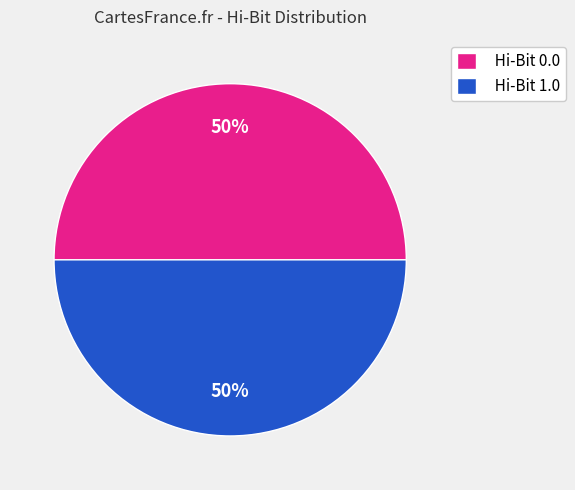

What percentage is the Hi-Bit 0.0 slice, to the nearest percent?

50%